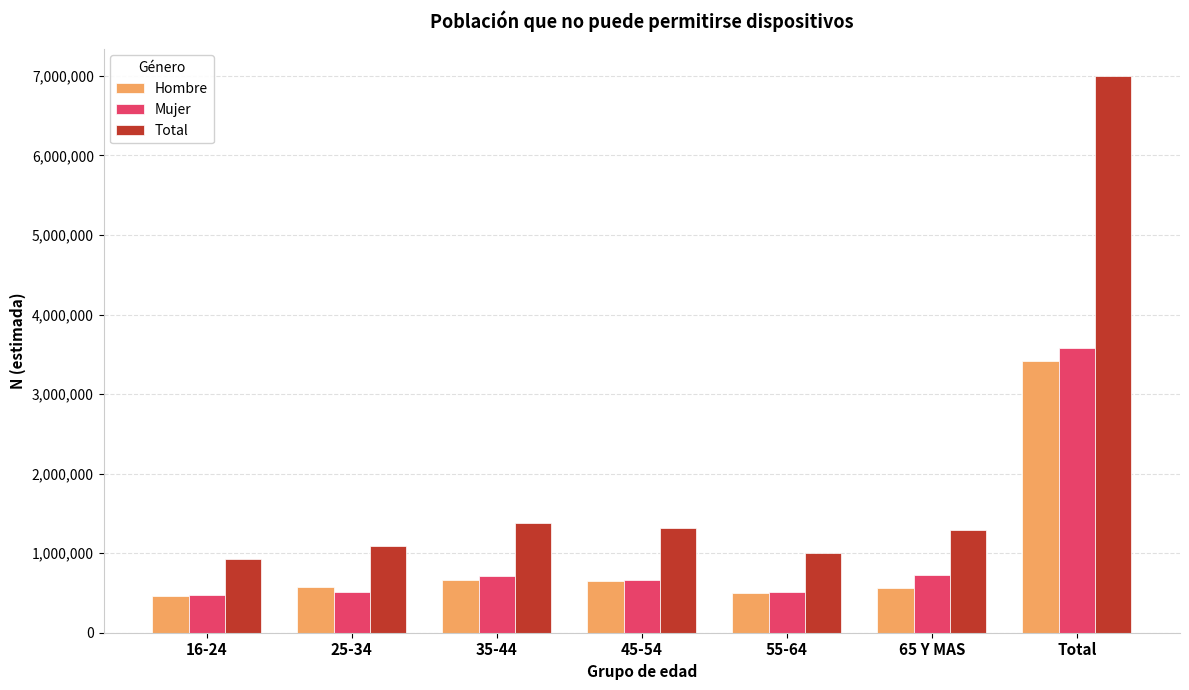

Does the chart contain stacked bars?

No